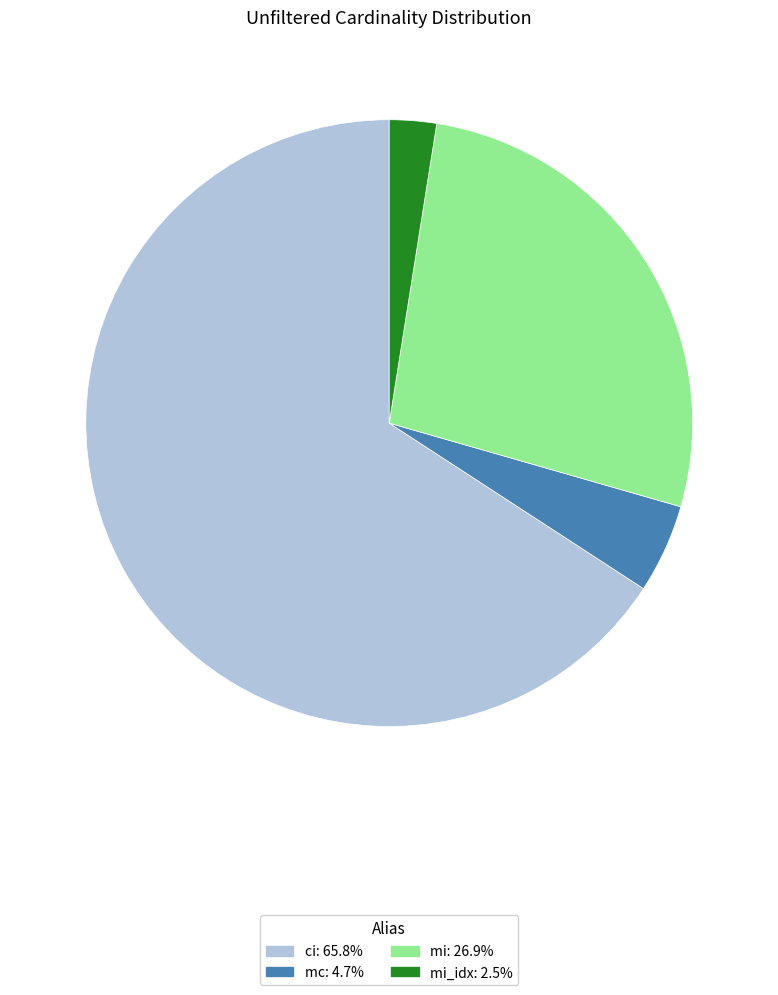

How many slices are in this pie chart?

4